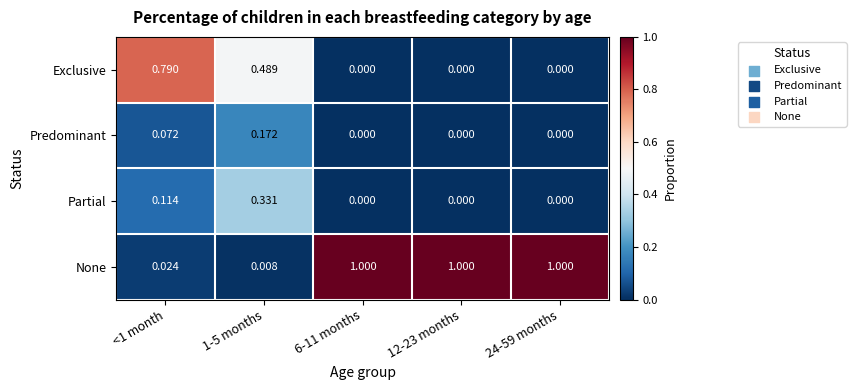

At how many categories does at least one series exceed 0?

5